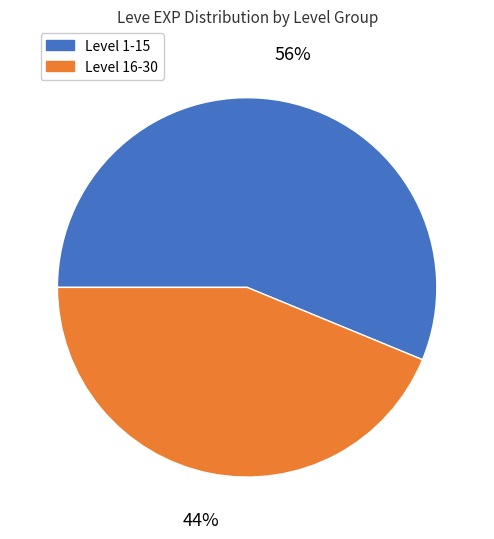

How many slices are in this pie chart?

2